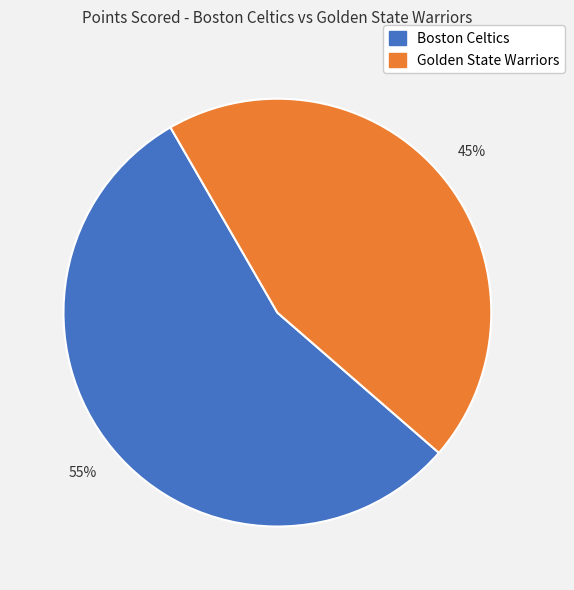

Which has a higher value, Boston Celtics or Golden State Warriors?

Boston Celtics